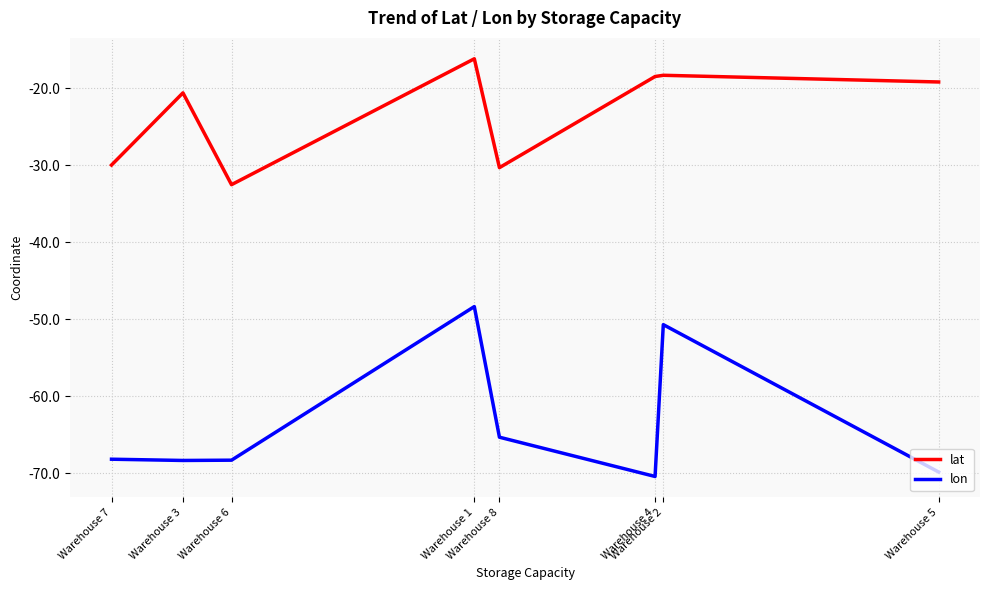

What is the sum of all lat values?

-185.6